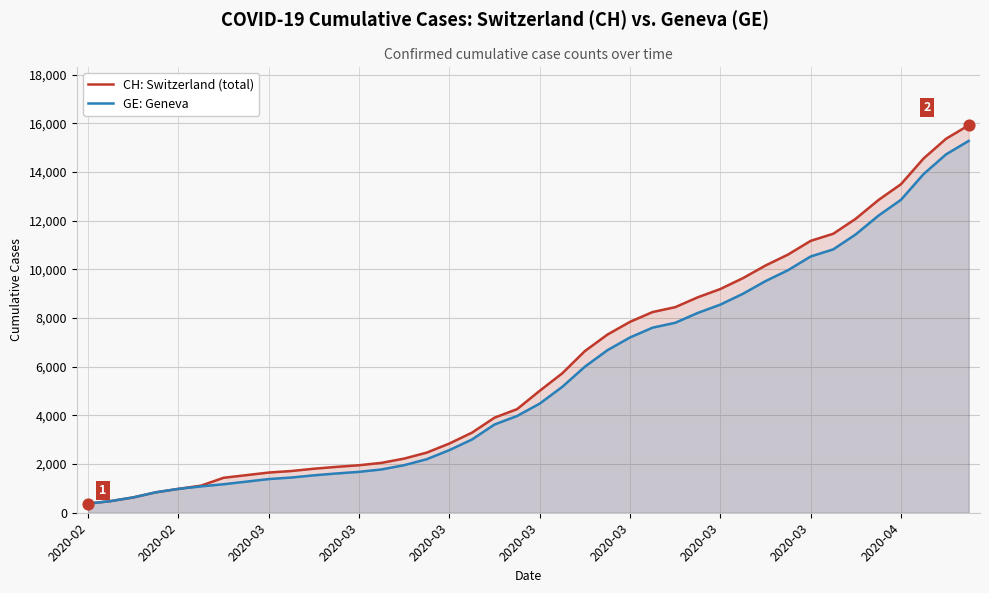

What is the total value across all series at 13?

3831